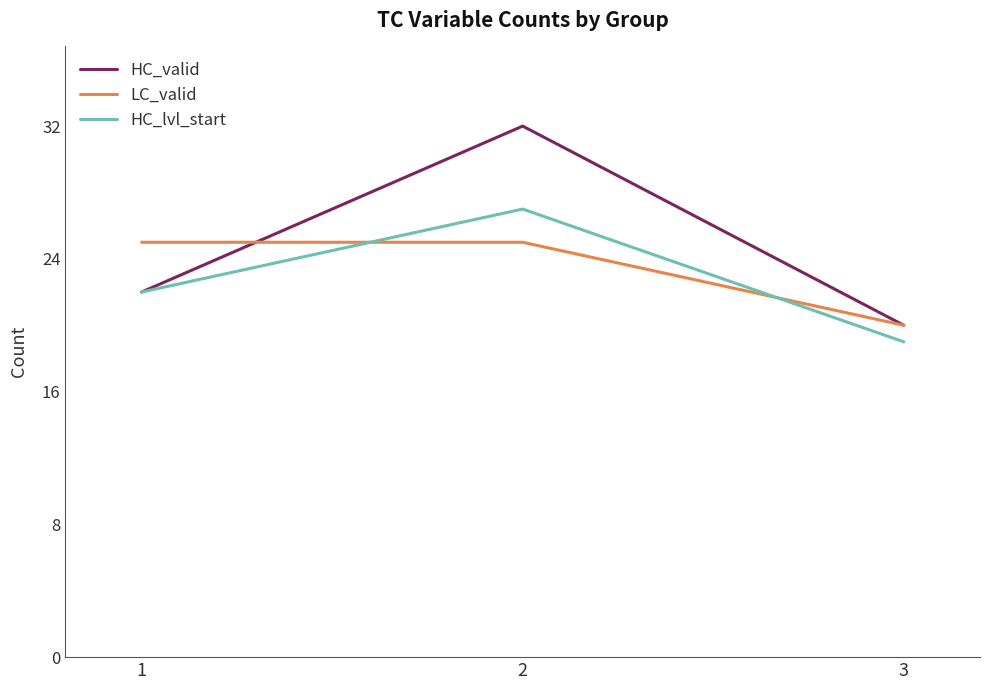

At which category is the sum across all series the highest?

2